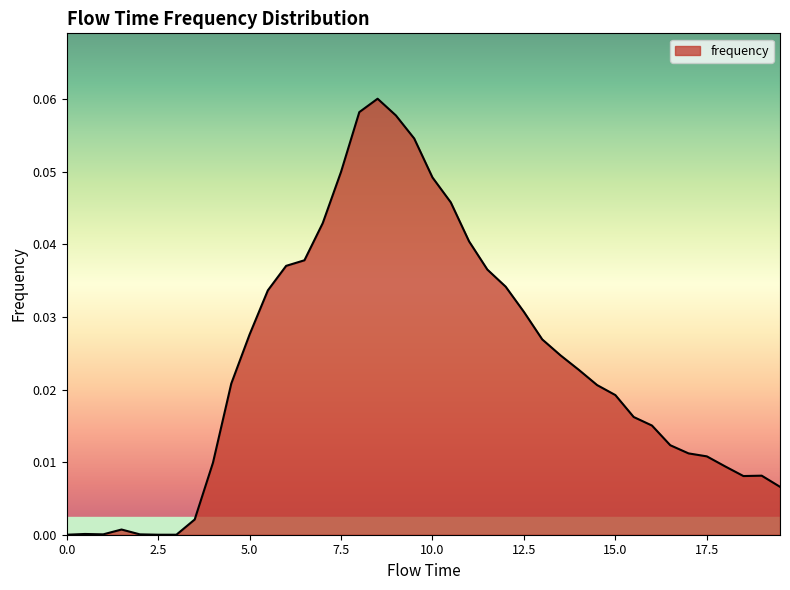

How many lines are shown in the chart?

1